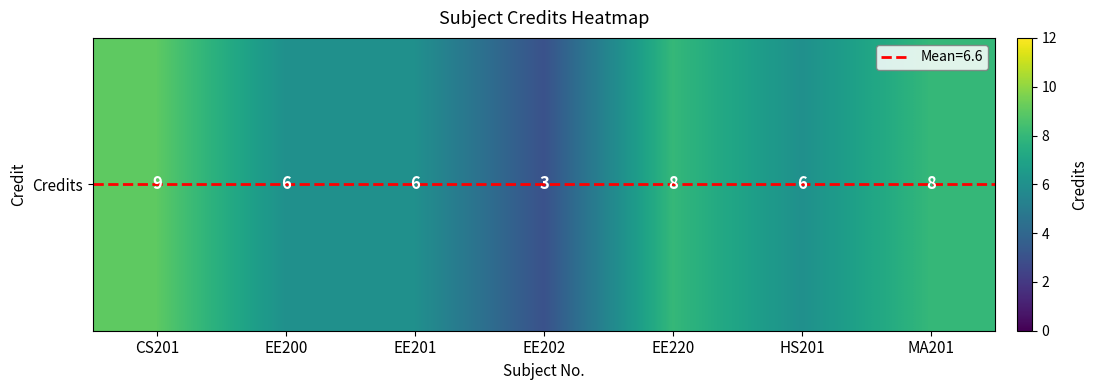

Reading left to right, transcribe all the data shown in this chart.

9	6	6	3	8	6	8